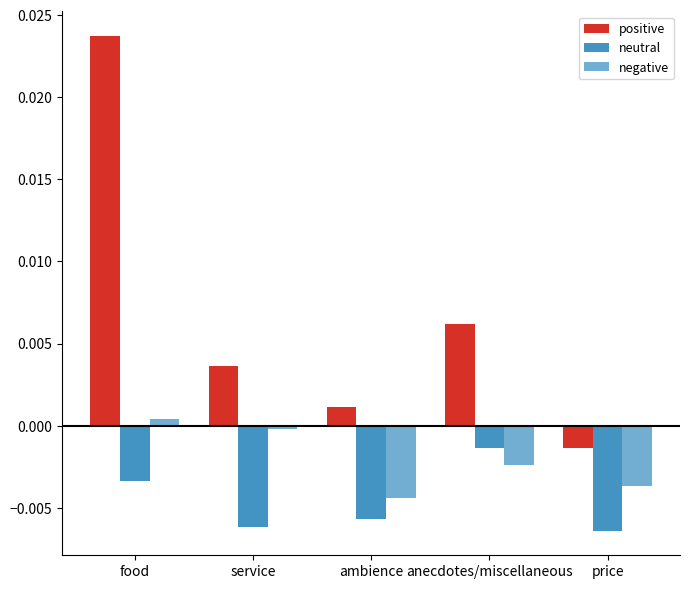

How many data points in positive are less than 0?

1